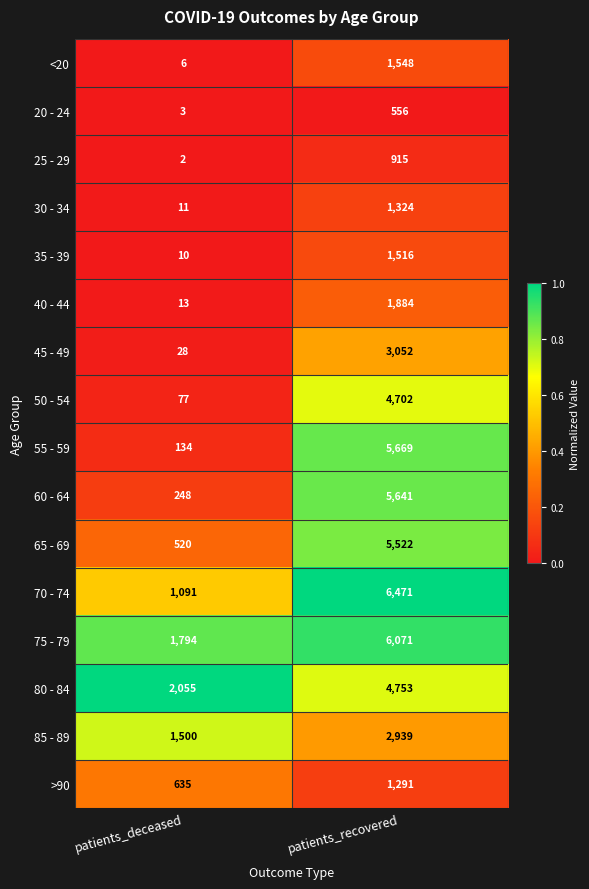

At which category does the chart reach its peak across all series?

patients_recovered